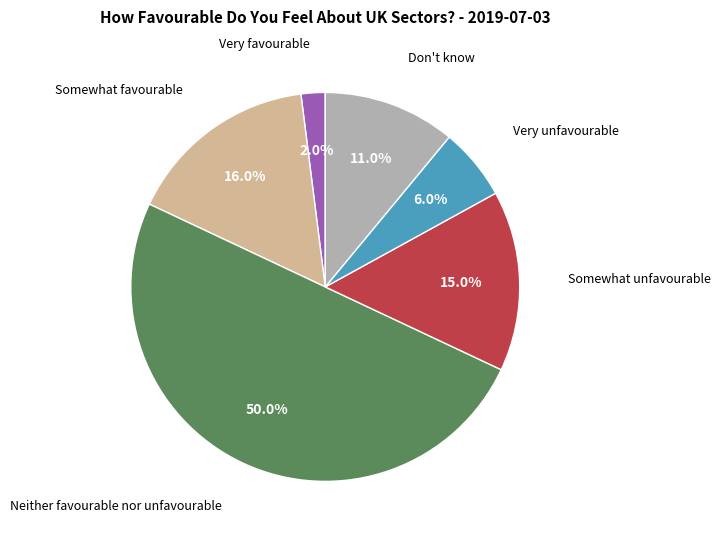

Which category has the biggest portion of the pie?

Neither favourable nor unfavourable